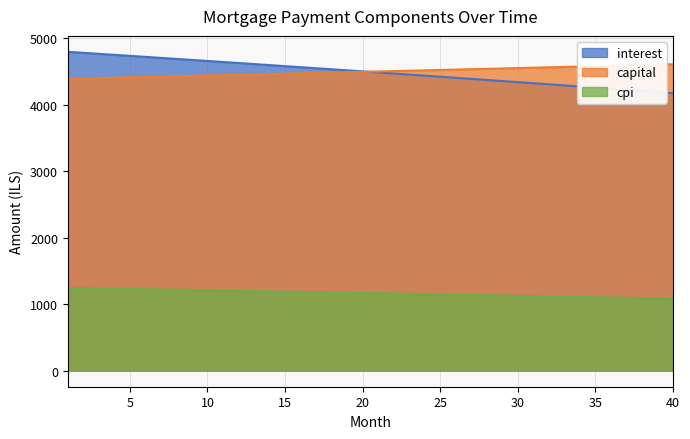

What is the highest value of the interest series?

4797.7